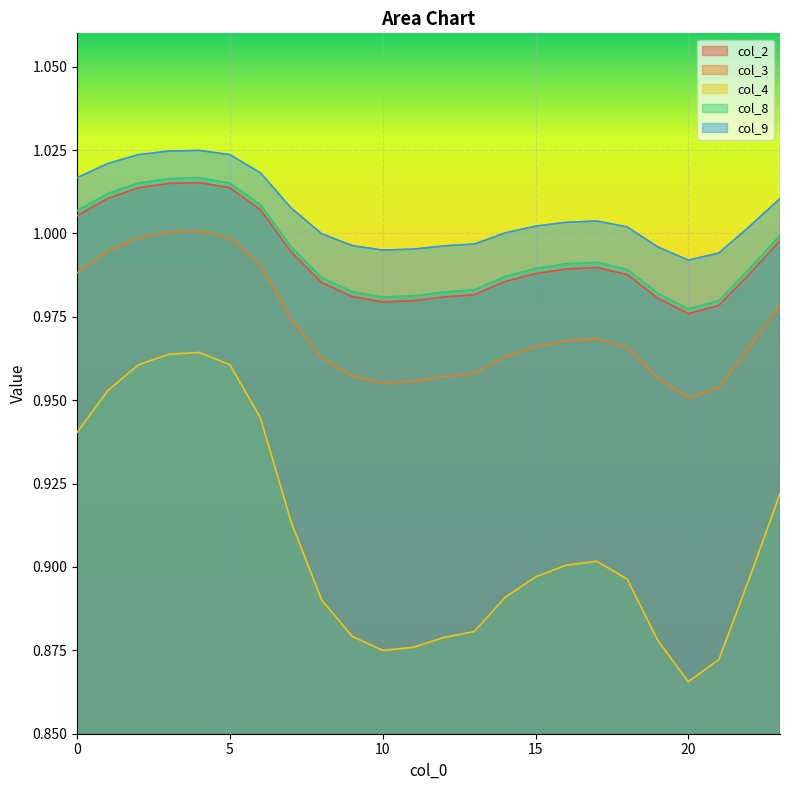

Reading right to left, extract all data points from this chart.

col_2: 1.0	1.0	1.0	1.0	1.0	1.0	1.0	1.0	1.0	1.0	1.0	1.0	1.0	1.0	1.0	1.0	1.0	1.0	1.0	1.0	1.0	1.0	1.0	1.0
col_3: 1.0	1.0	1.0	1.0	1.0	1.0	1.0	1.0	1.0	1.0	1.0	1.0	1.0	1.0	1.0	1.0	1.0	1.0	1.0	1.0	1.0	1.0	1.0	1.0
col_4: 0.9	0.9	0.9	0.9	0.9	0.9	0.9	0.9	0.9	0.9	0.9	0.9	0.9	0.9	0.9	0.9	0.9	0.9	1.0	1.0	1.0	1.0	1.0	0.9
col_8: 1.0	1.0	1.0	1.0	1.0	1.0	1.0	1.0	1.0	1.0	1.0	1.0	1.0	1.0	1.0	1.0	1.0	1.0	1.0	1.0	1.0	1.0	1.0	1.0
col_9: 1.0	1.0	1.0	1.0	1.0	1.0	1.0	1.0	1.0	1.0	1.0	1.0	1.0	1.0	1.0	1.0	1.0	1.0	1.0	1.0	1.0	1.0	1.0	1.0